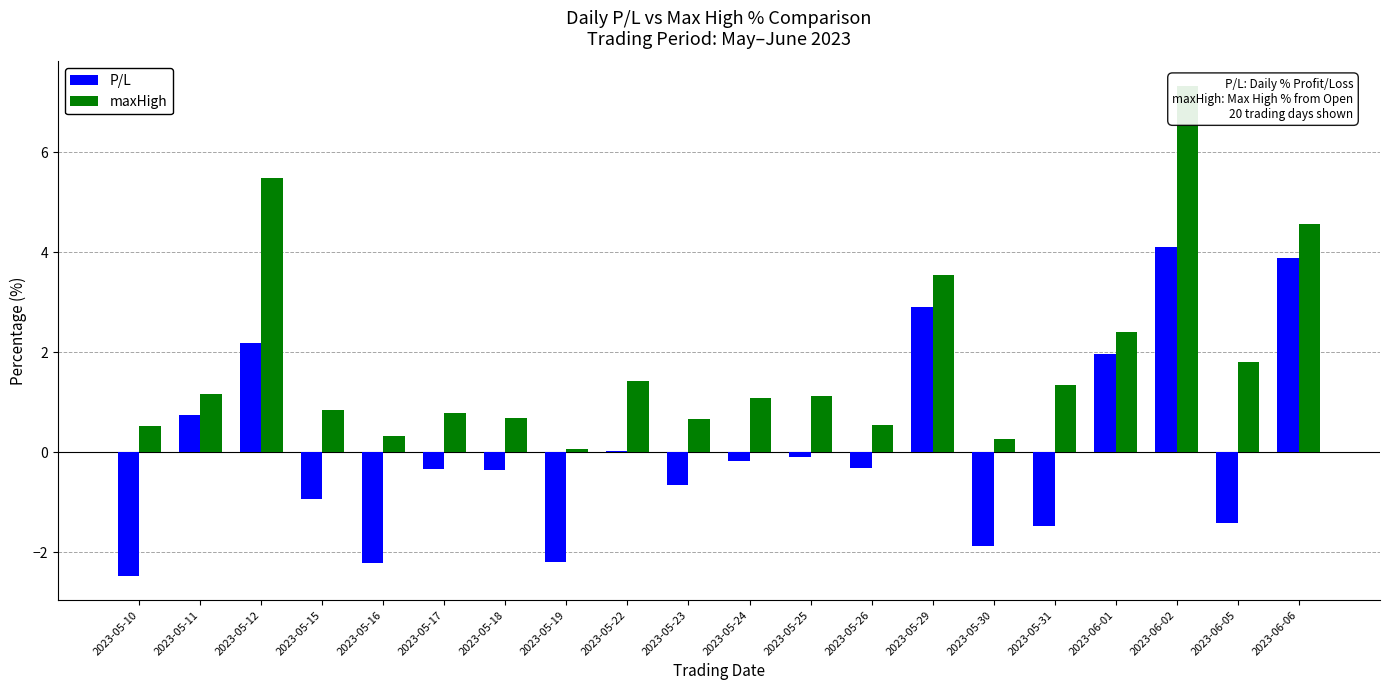

How many values in P/L are above zero?

7